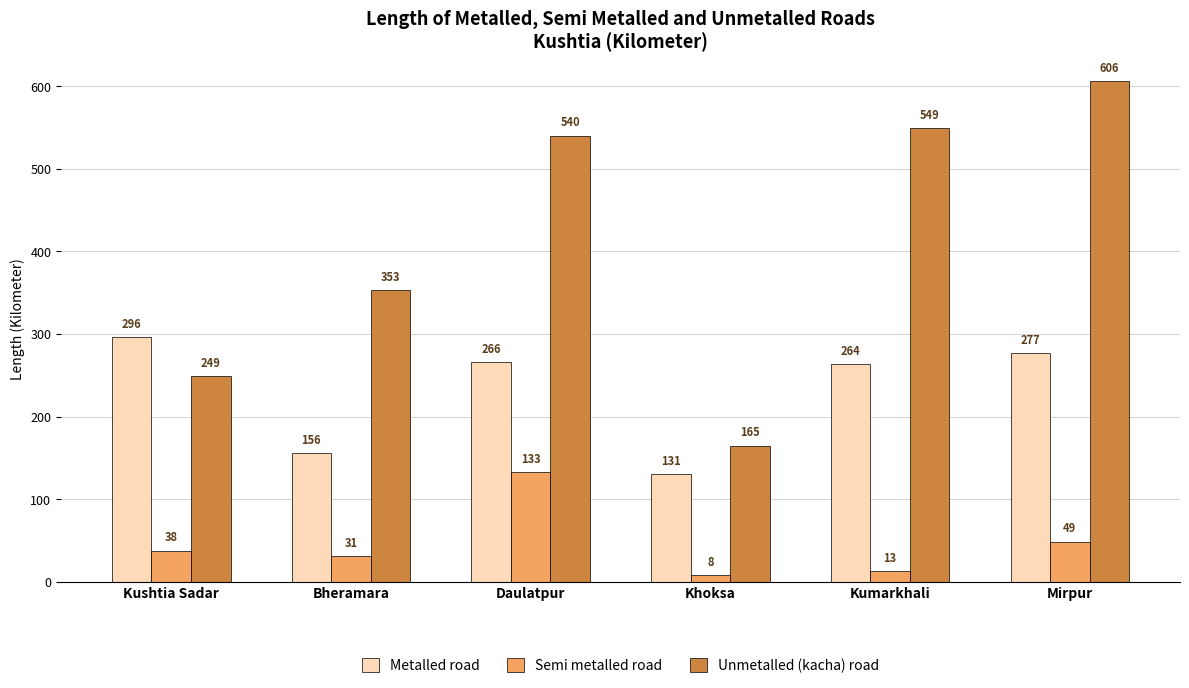

What is the difference between the second highest and second lowest values in the Metalled road series?

121